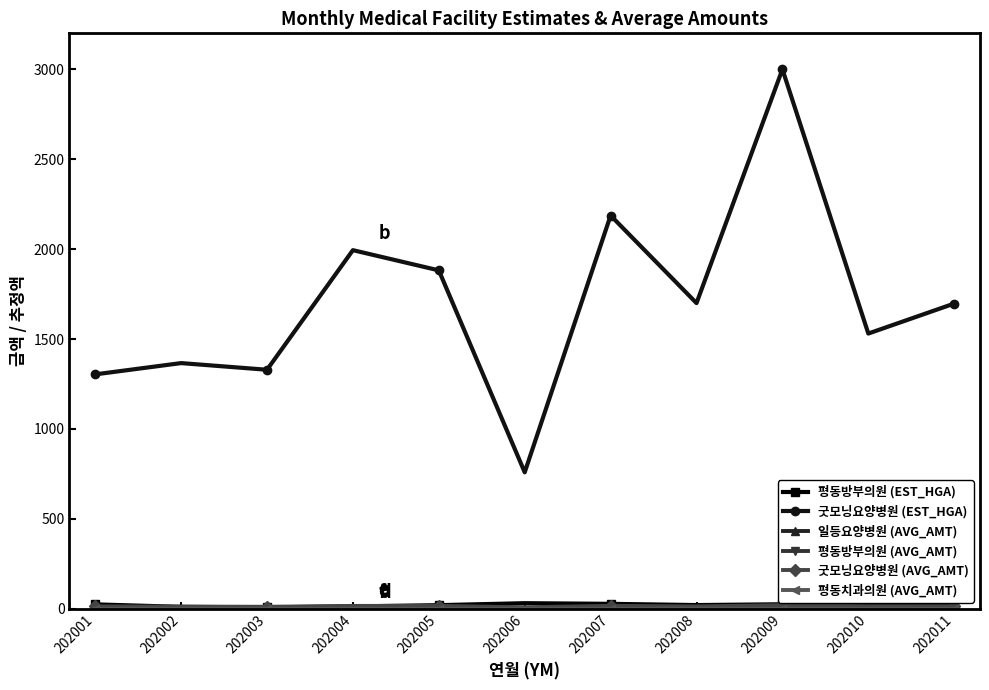

True or false: 굿모닝요양병원 (EST_HGA) has a value of 1303.5 at 202001.

True